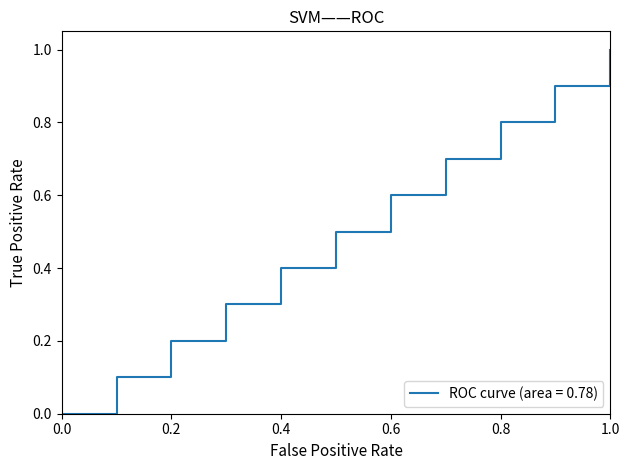

What is the difference between the maximum and minimum values?

1.0